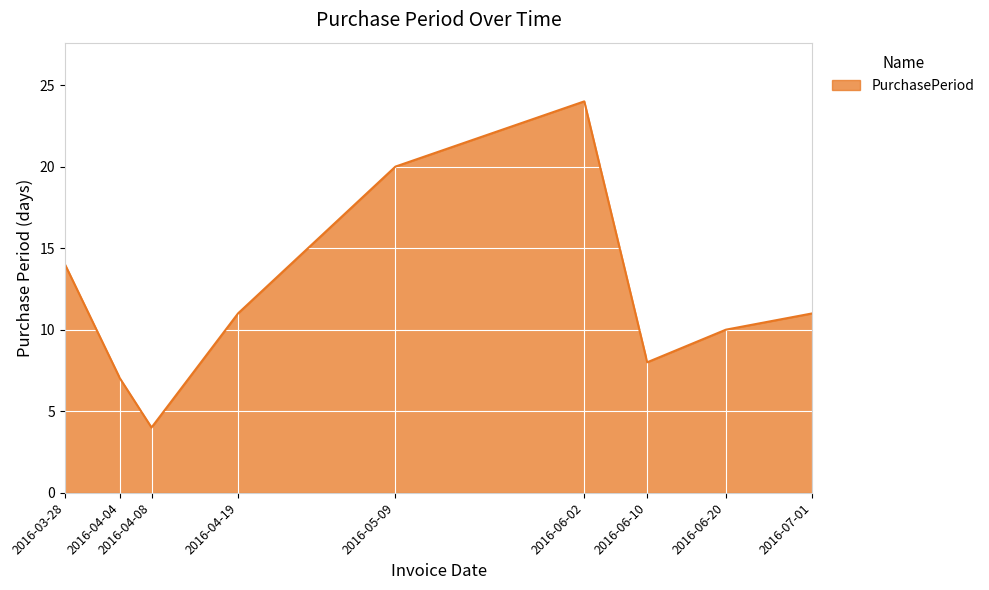

The value at 2016-03-28 is 6. True or false?

False